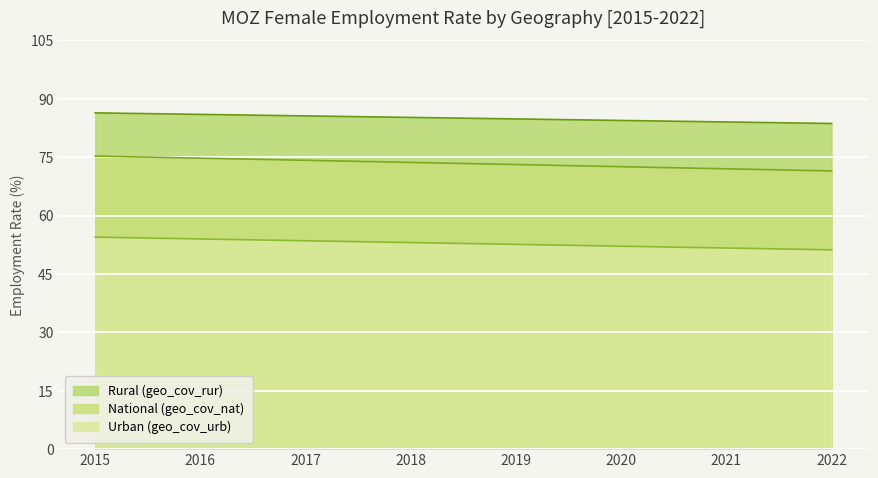

What is the label of the 1st point from the left?

2015